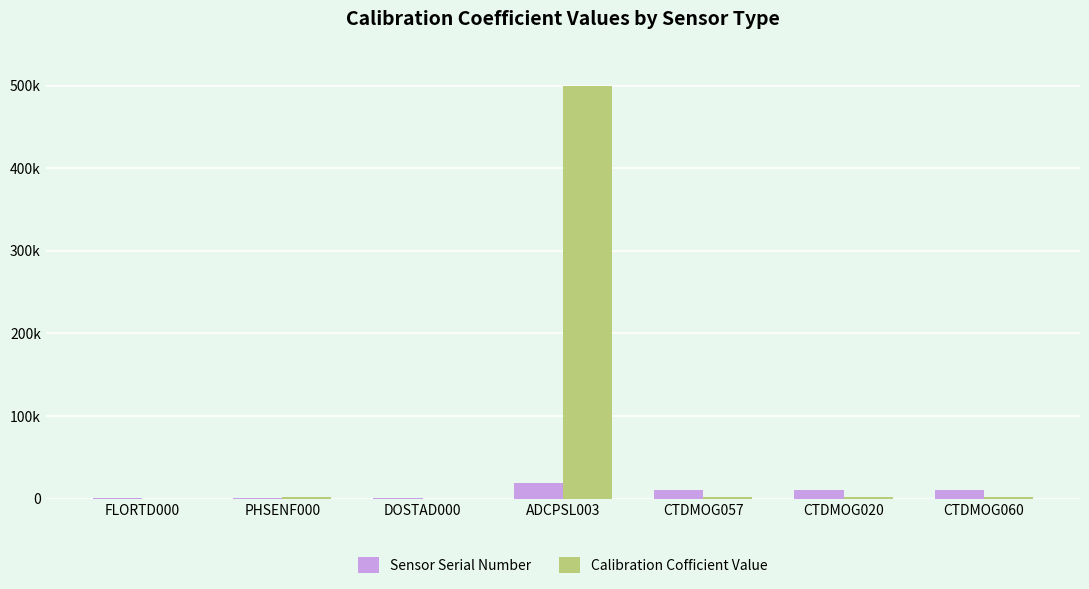

List the labels in order of Calibration Cofficient Value value, largest first.

ADCPSL003, PHSENF000, CTDMOG057, CTDMOG020, CTDMOG060, FLORTD000, DOSTAD000